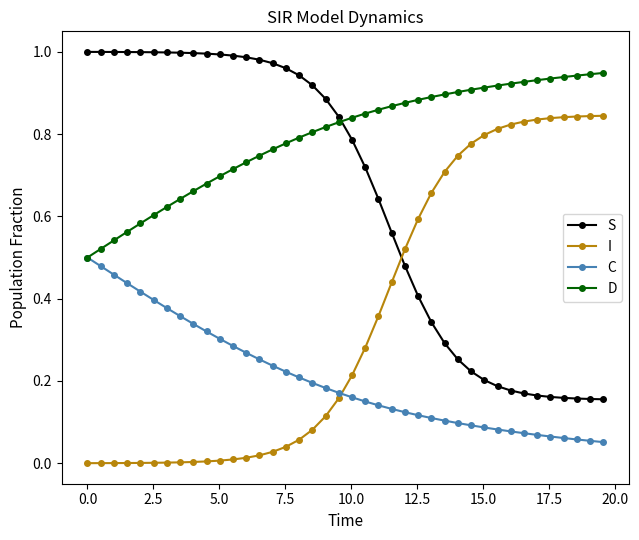

Which series has the largest total across all categories?

D